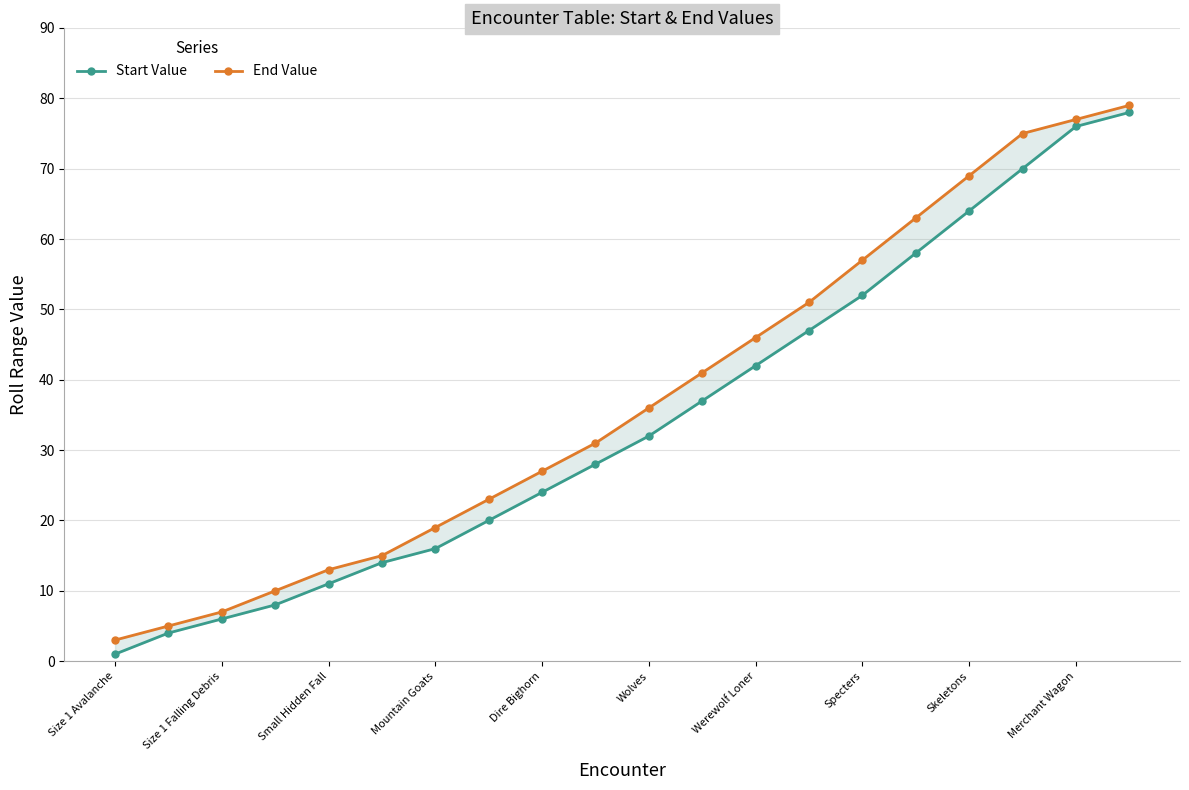

What is the highest value of the Start Value series?

78